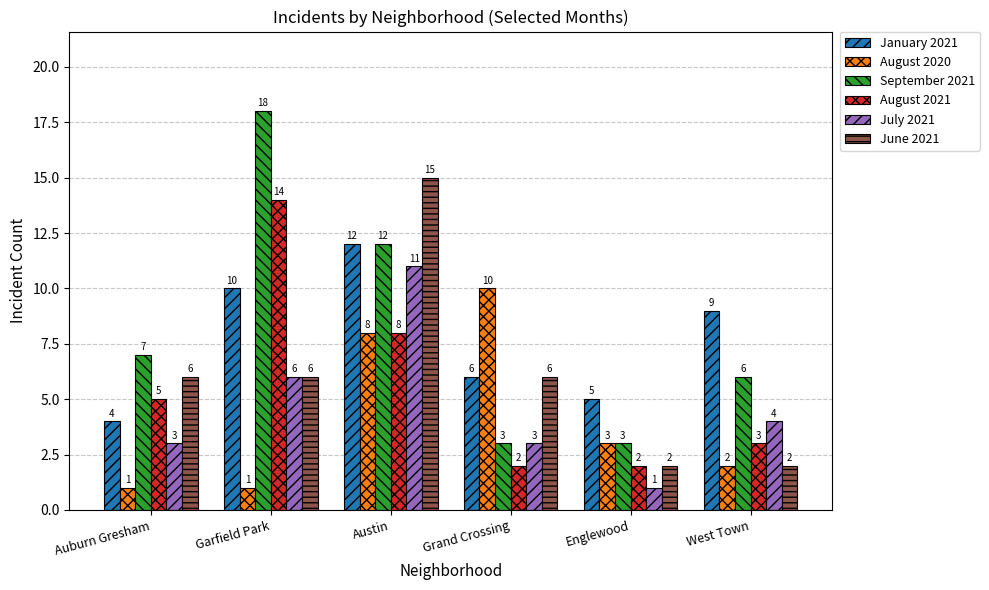

What is the spread (max minus min) of values at Garfield Park?

17